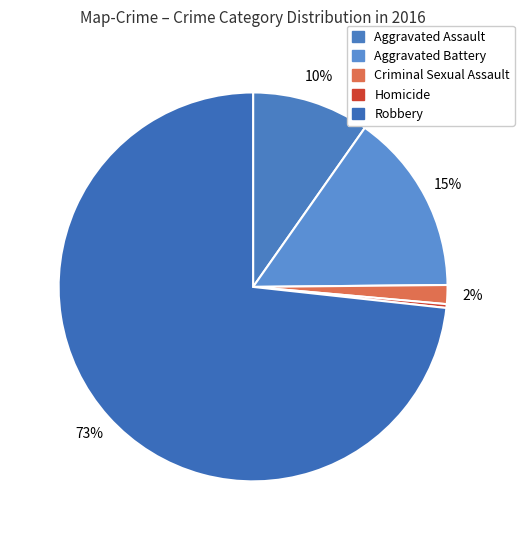

Is there a majority slice in this chart?

Yes